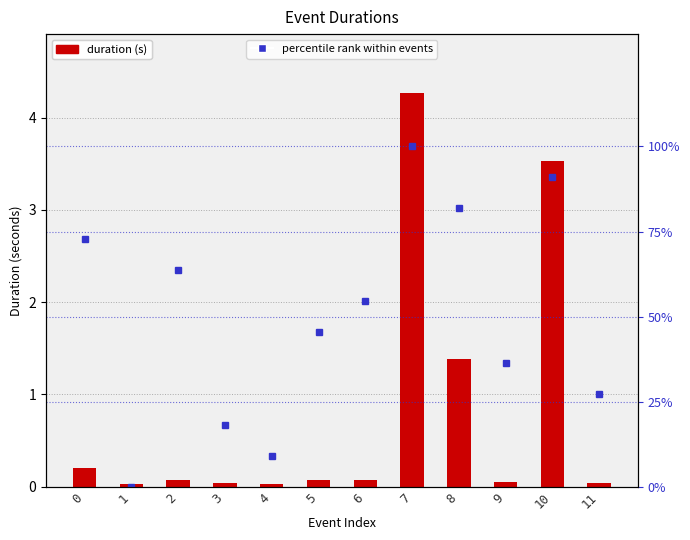

At how many categories does at least one series exceed 24?

9